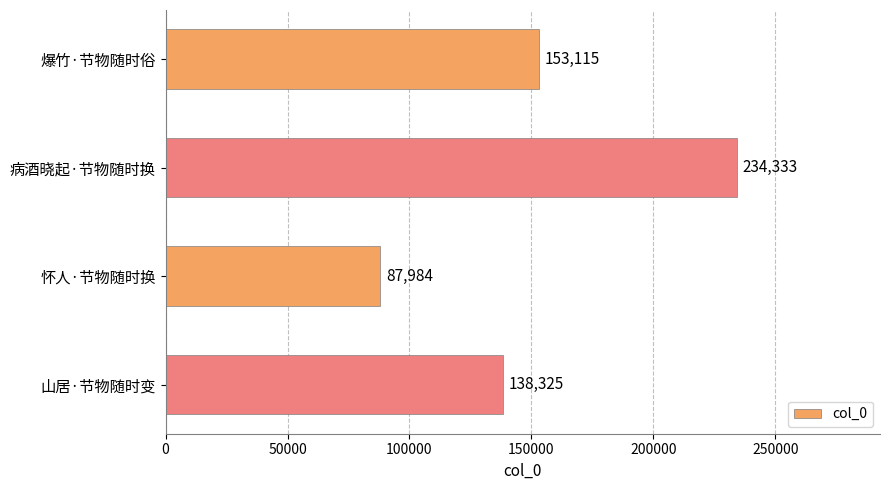

True or false: the data shows 182012 at 山居·节物随时变.

False